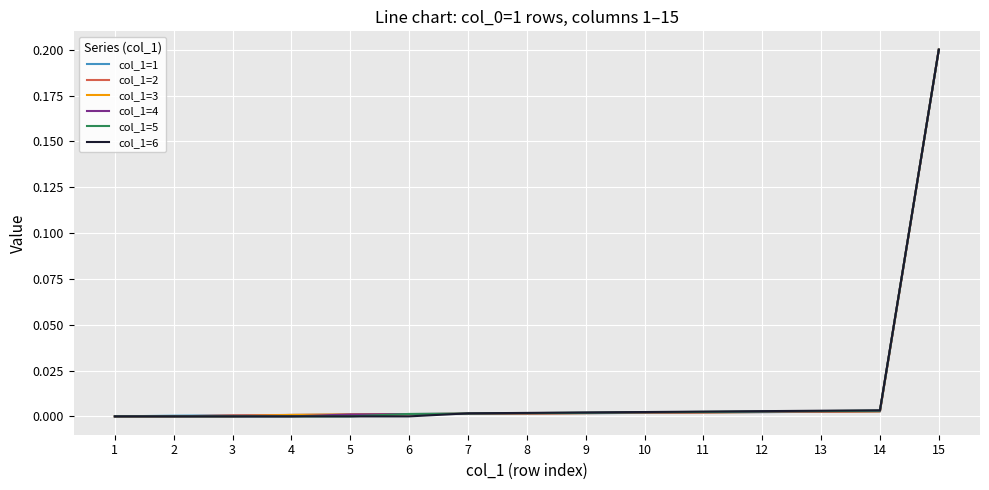

The col_1=6 series shows -0.1 at 5. True or false?

False